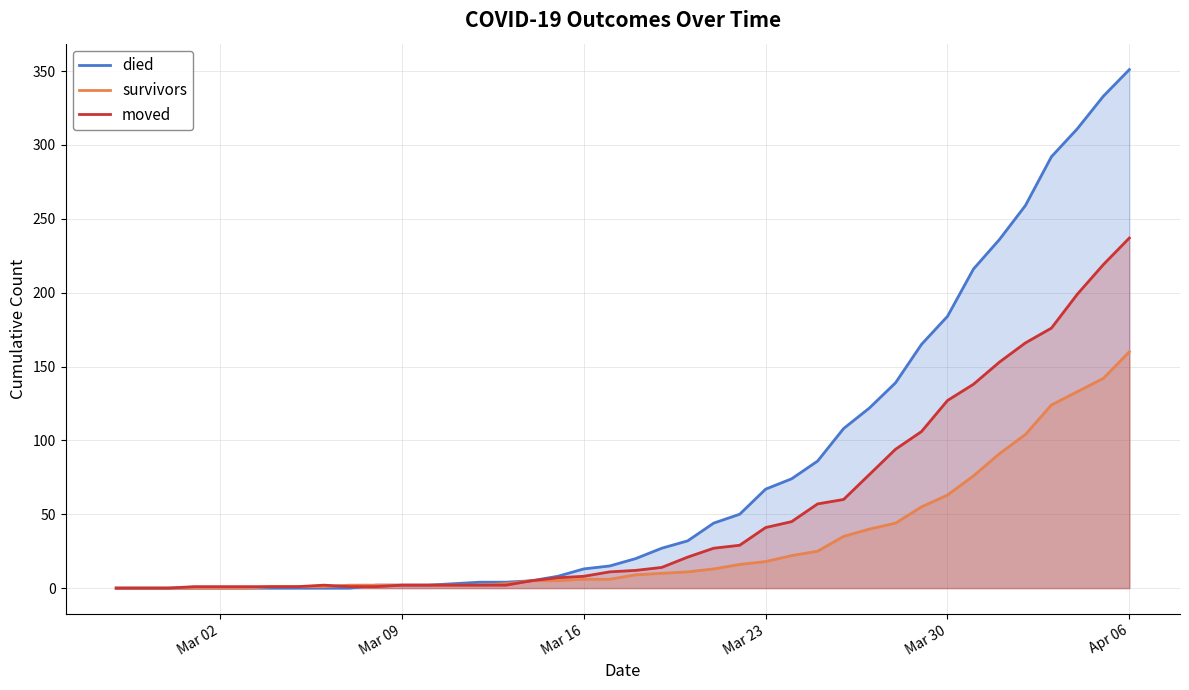

Rank the series by their average value, from highest to lowest.

died, moved, survivors